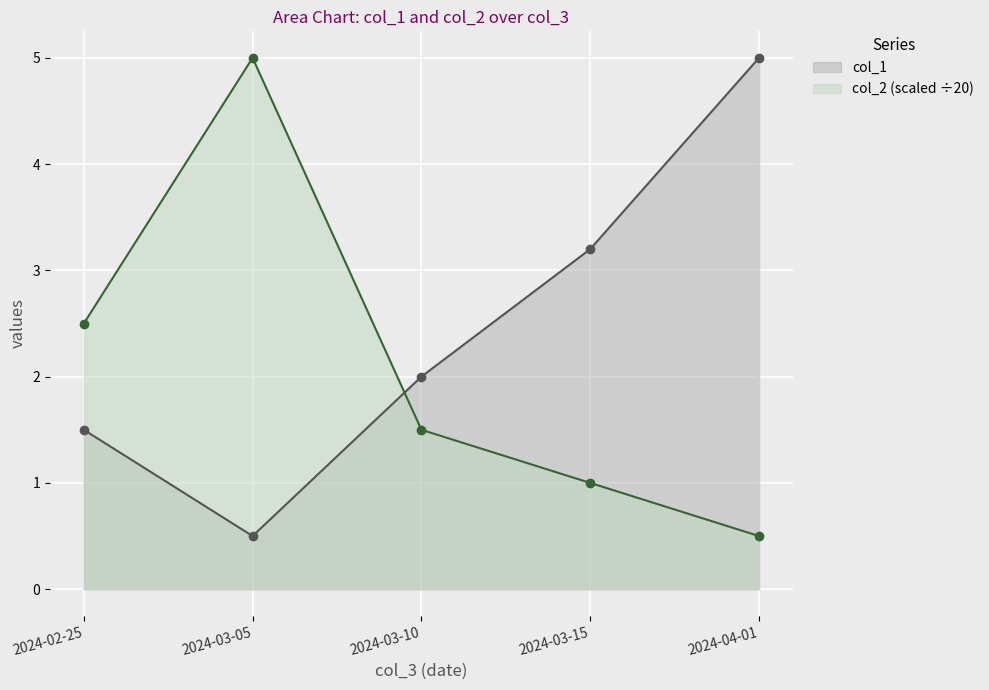

Count the number of data series in this chart.

2